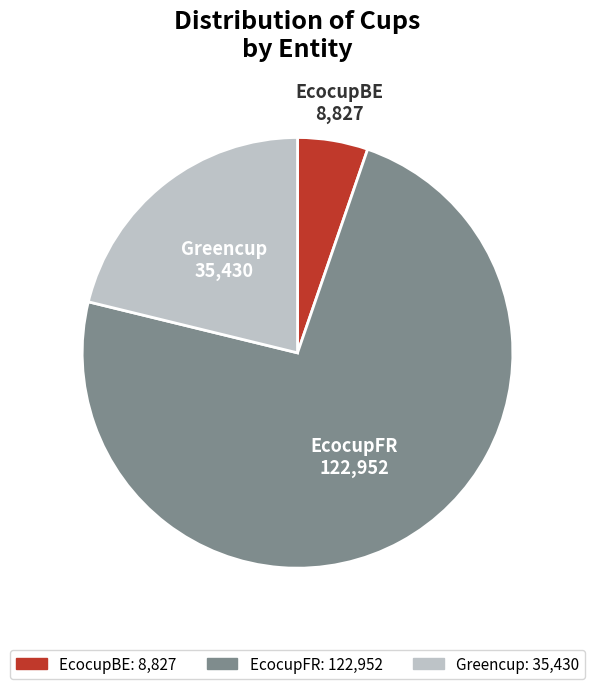

Is the sum of Greencup and EcocupBE greater than half?

No